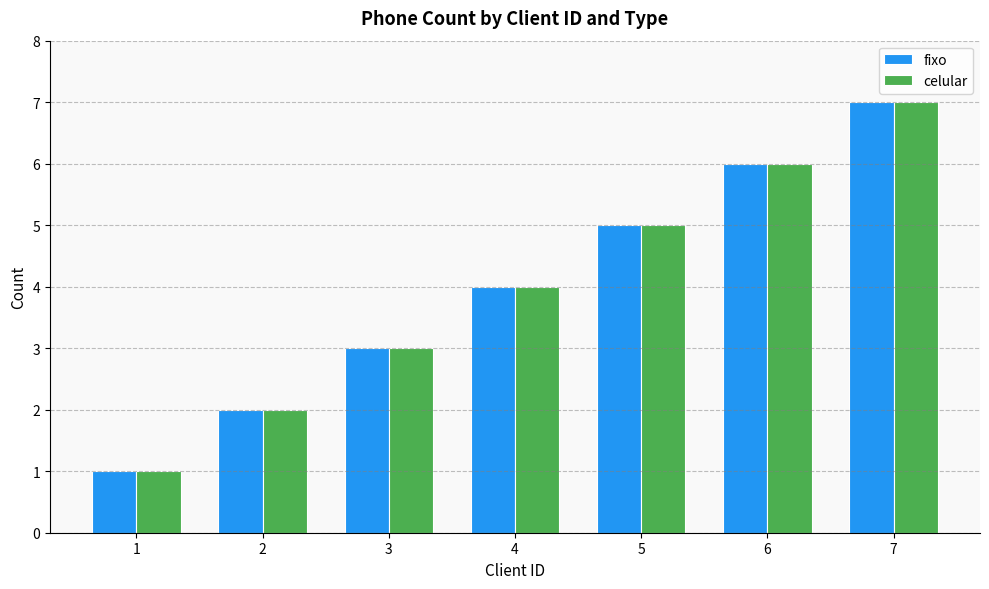

What is the lowest value of the celular series?

1